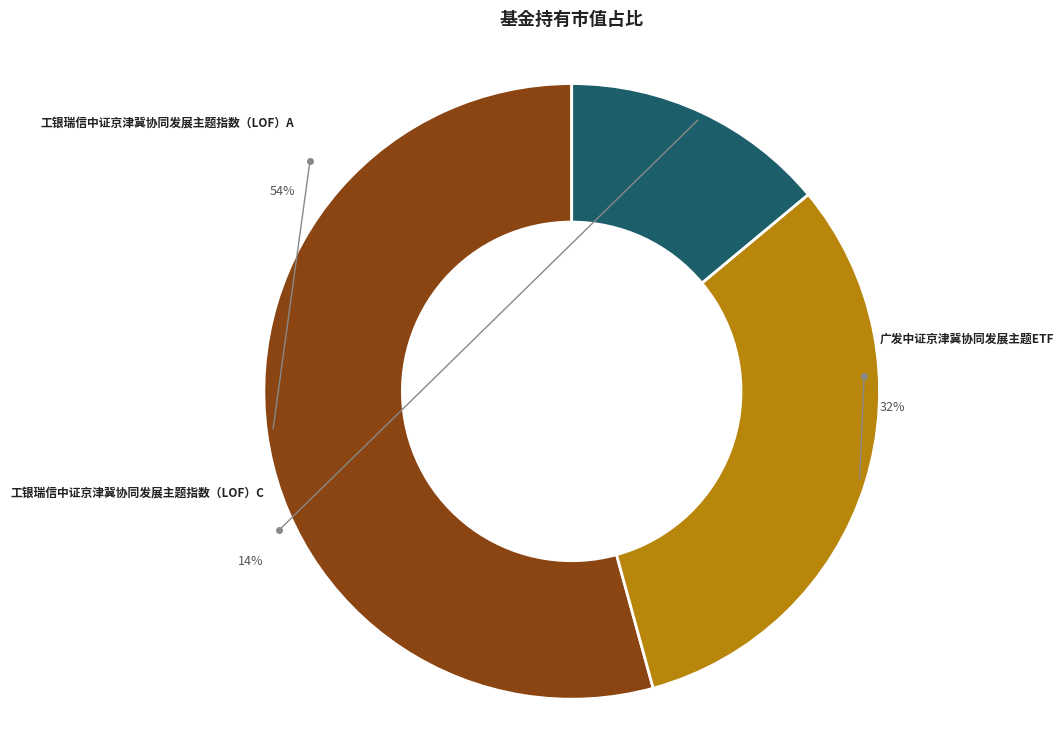

Which category has the smallest portion of the pie?

工银瑞信中证京津冀协同发展主题指数（LOF）C